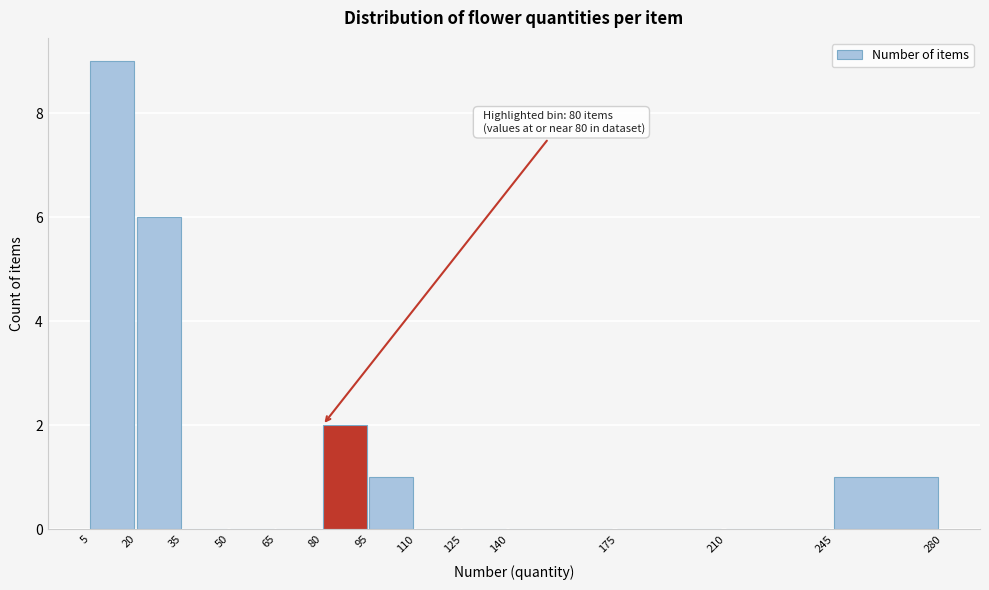

Which range on the x-axis has the tallest bar?

5 to 20